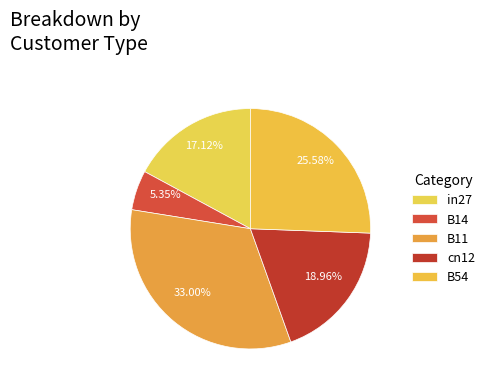

Rank the categories by value from lowest to highest.

B14, in27, cn12, B54, B11